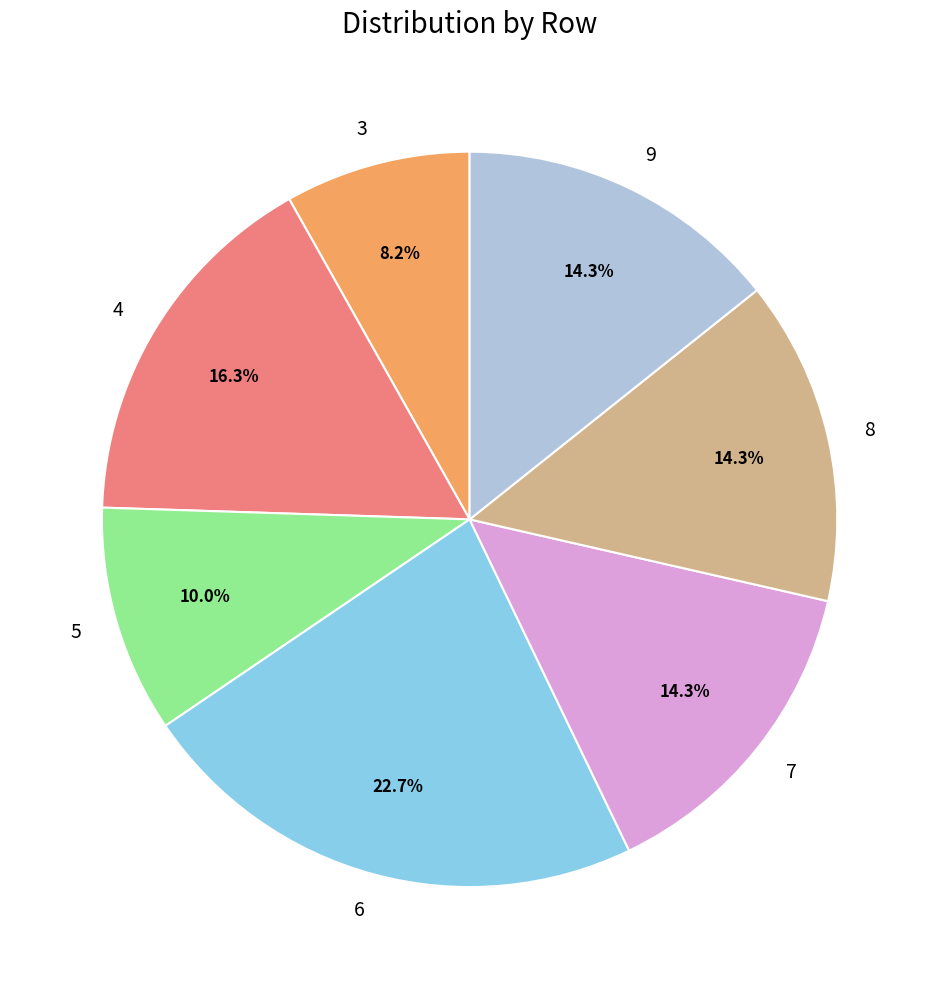

Which has a higher value, 4 or 6?

6